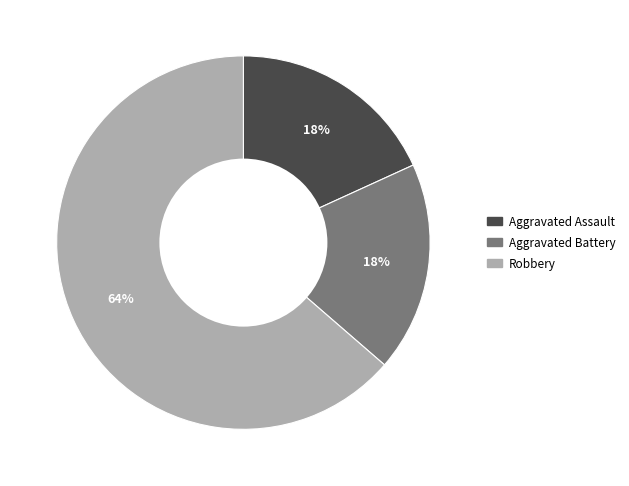

To the nearest percent, what portion does Aggravated Battery represent?

18%